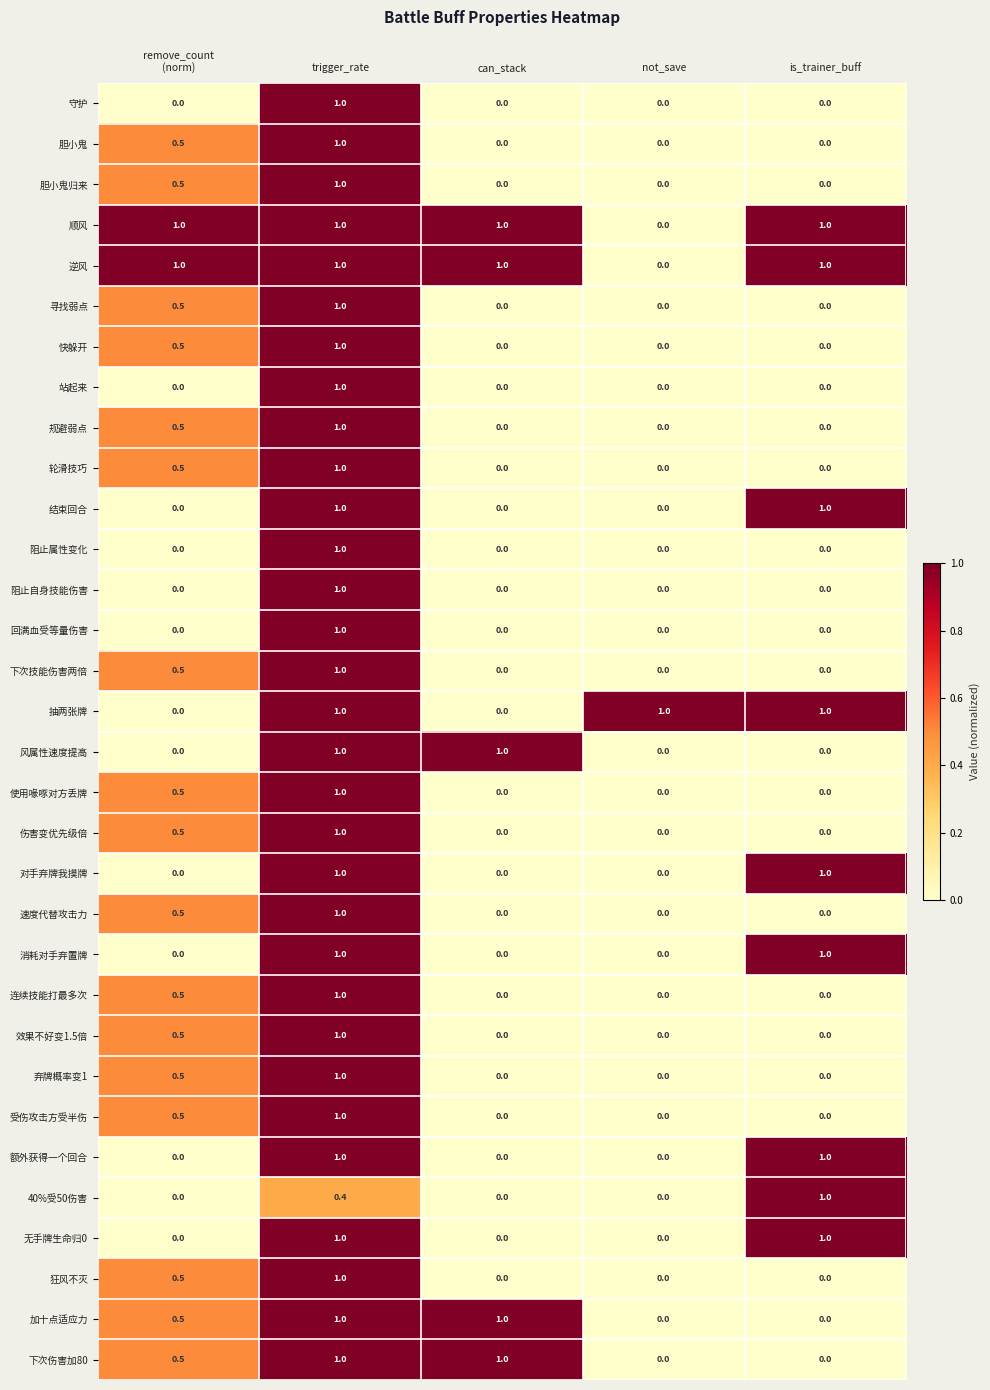

What is the difference between the maximum and minimum values in the 逆风 series?

1.0